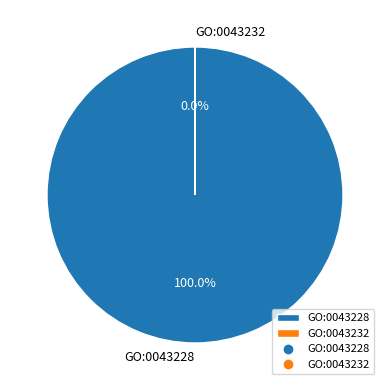

The GO:0043232 slice represents 7% of the pie. True or false?

False